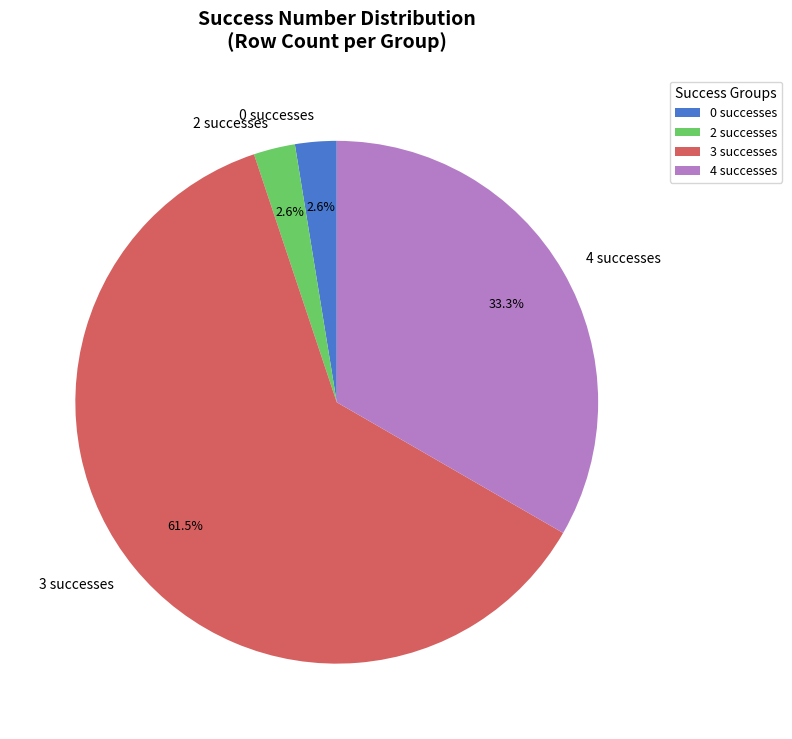

To the nearest percent, what is the difference between the largest and smallest slice percentages?

59%